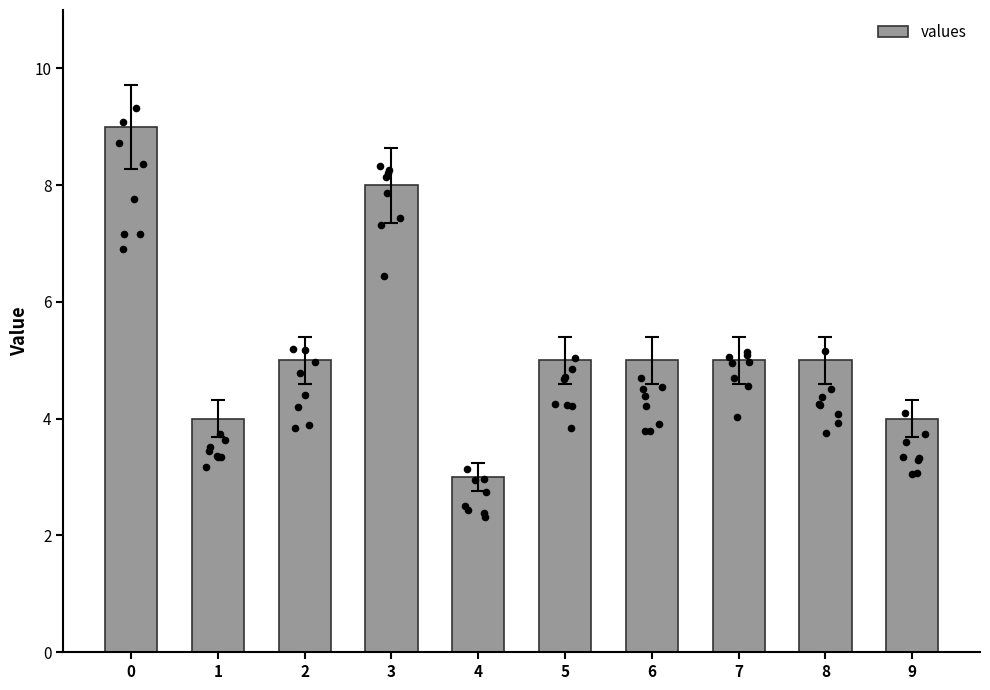

What is the ratio of the value at 6 to the value at 1?

1.2